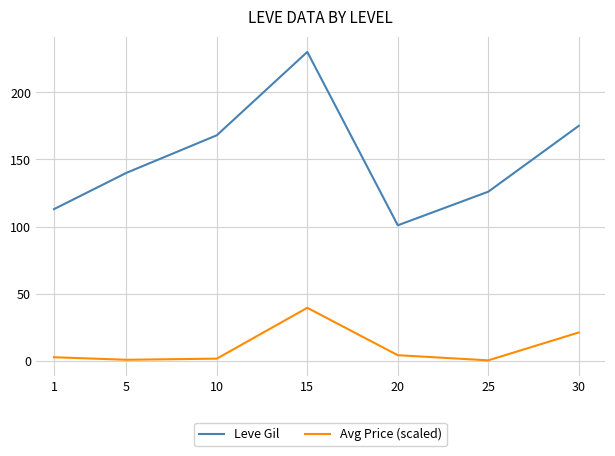

True or false: Leve Gil and Avg Price (scaled) intersect in this chart.

False